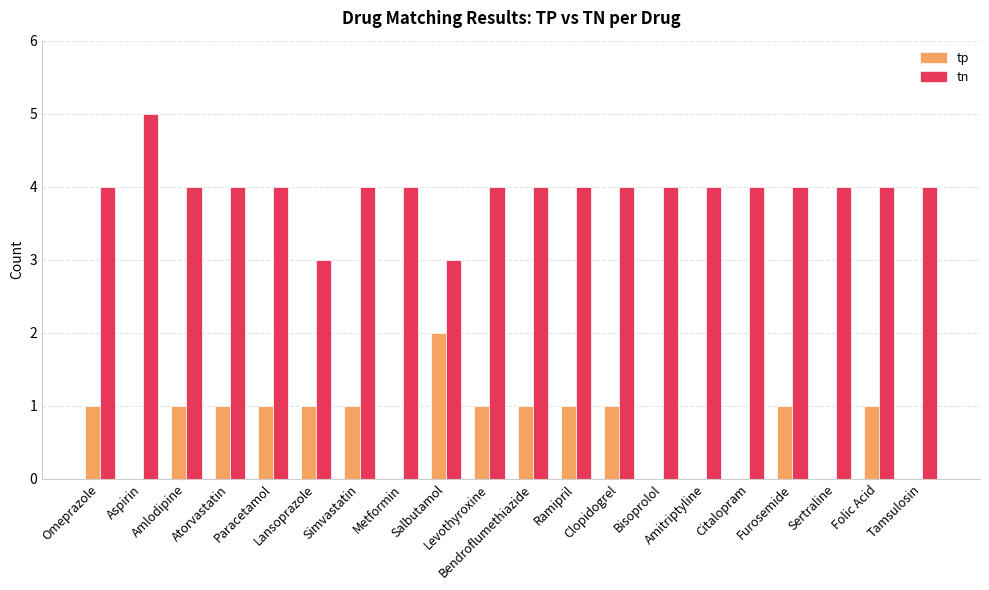

Is the value of tn at Levothyroxine greater than the value of tp at Paracetamol?

Yes